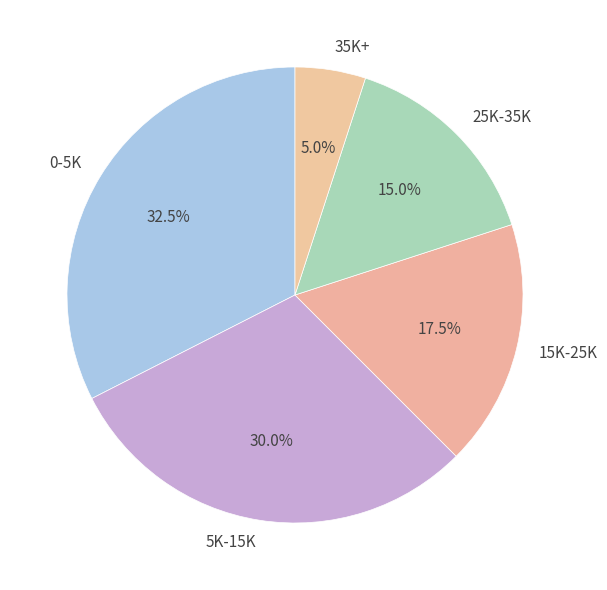

Rank the categories by value from lowest to highest.

35K+, 25K-35K, 15K-25K, 5K-15K, 0-5K